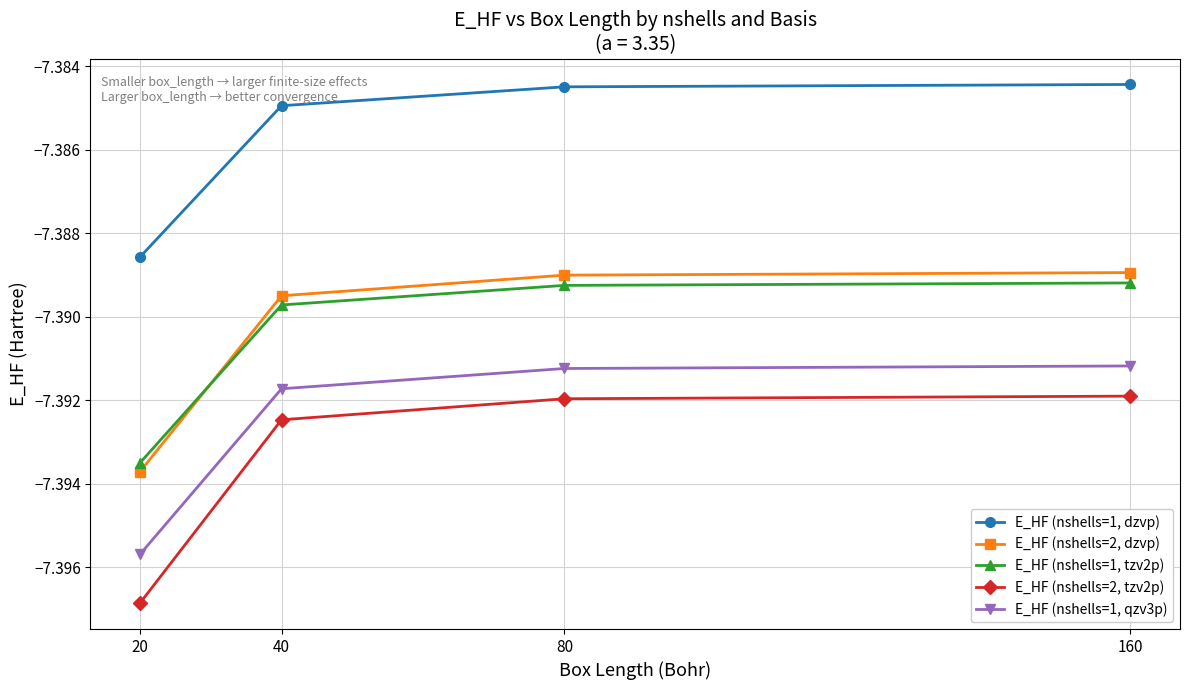

How many distinct data groups are displayed?

5